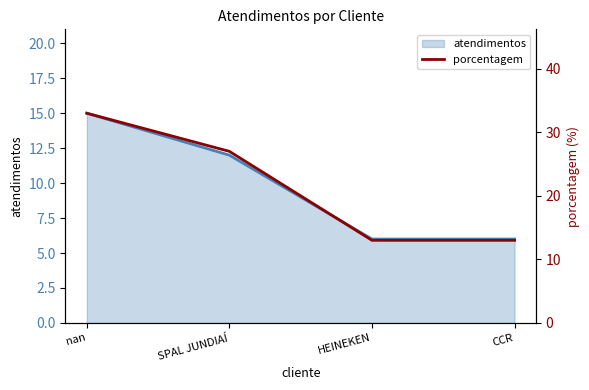

True or false: the data has more than 1 interior local peaks.

False